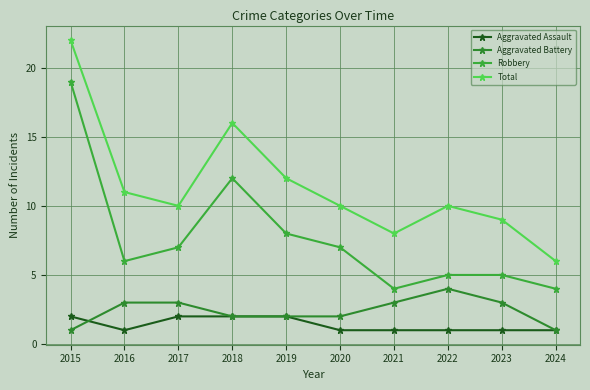

True or false: Aggravated Assault and Total intersect in this chart.

False